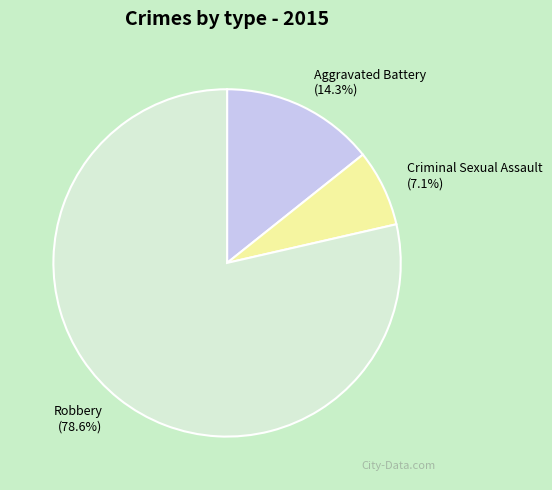

What percentage do Robbery and Aggravated Battery together represent?

92.9%